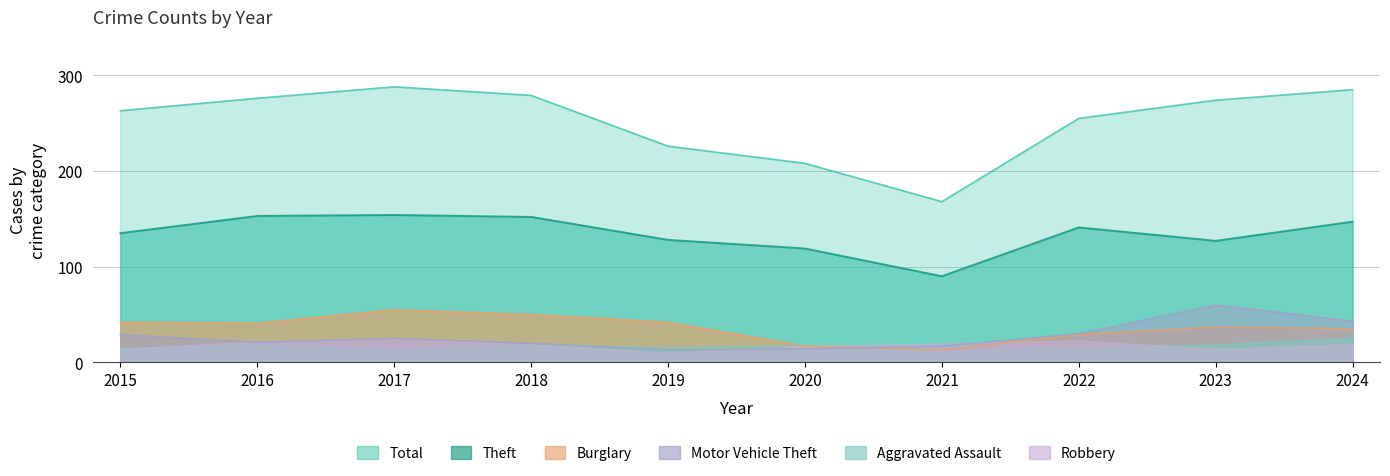

At which label does Total reach its peak?

2017